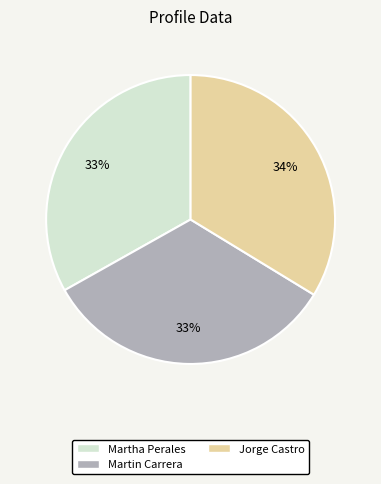

Approximately how many times larger is the value at Martin Carrera compared to Martha Perales?

1.0